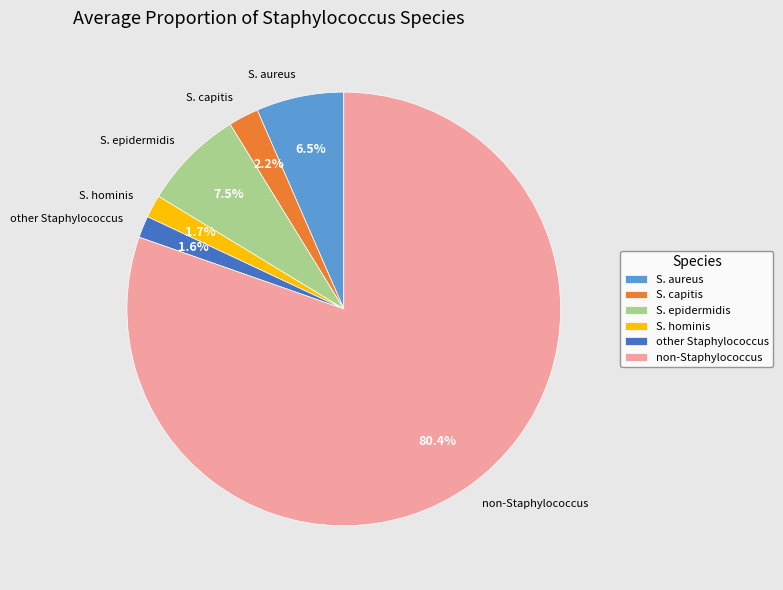

To the nearest percent, what is the difference between the largest and smallest slice percentages?

79%